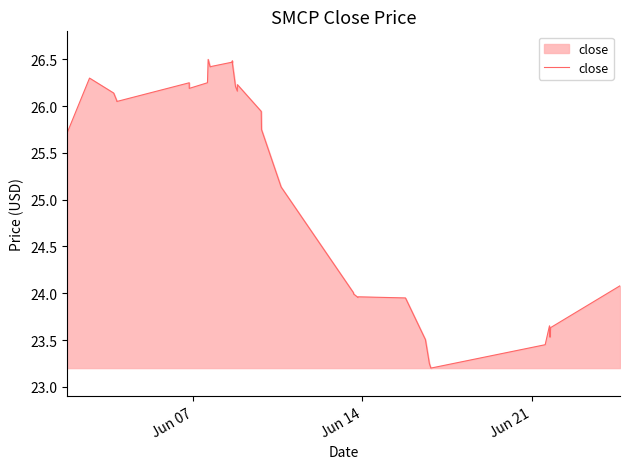

True or false: the data has more than 2 interior local peaks.

True